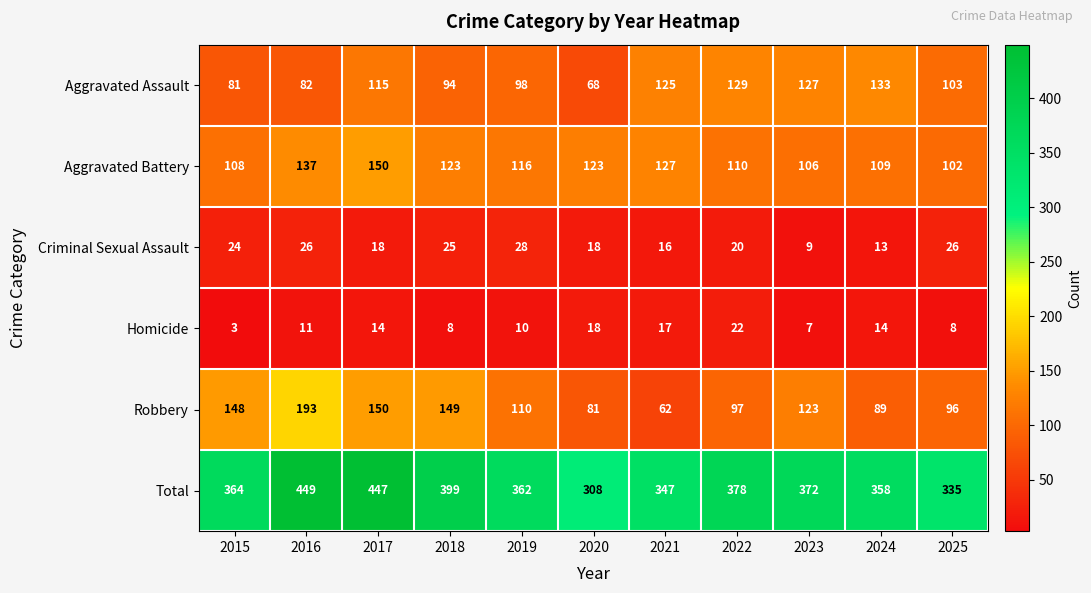

What is the spread (max minus min) of values at 2019?

352